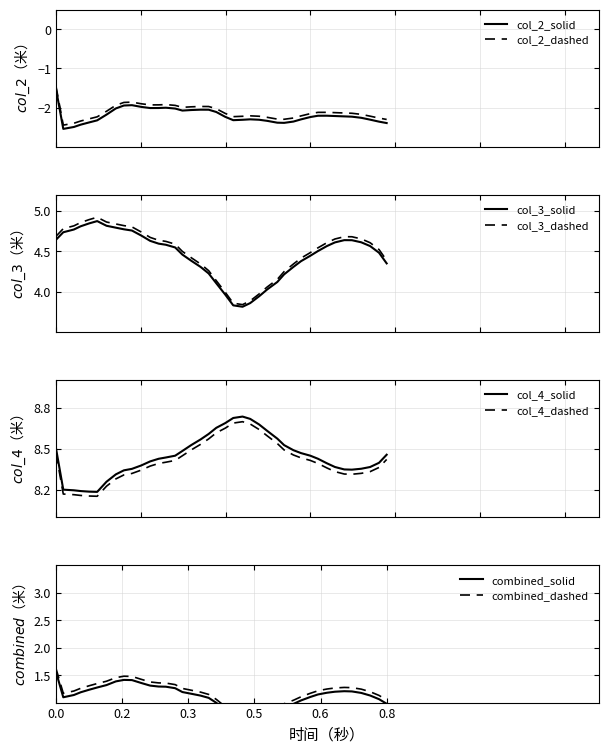

True or false: col_4_dashed and col_4_solid intersect in this chart.

False